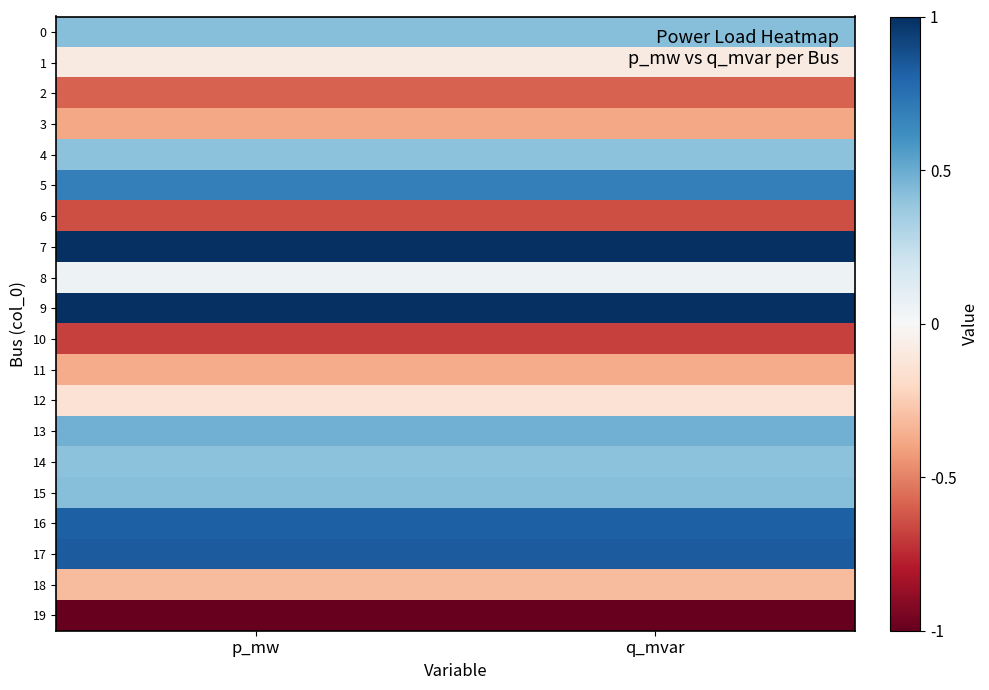

Which category has the highest value across all series?

p_mw